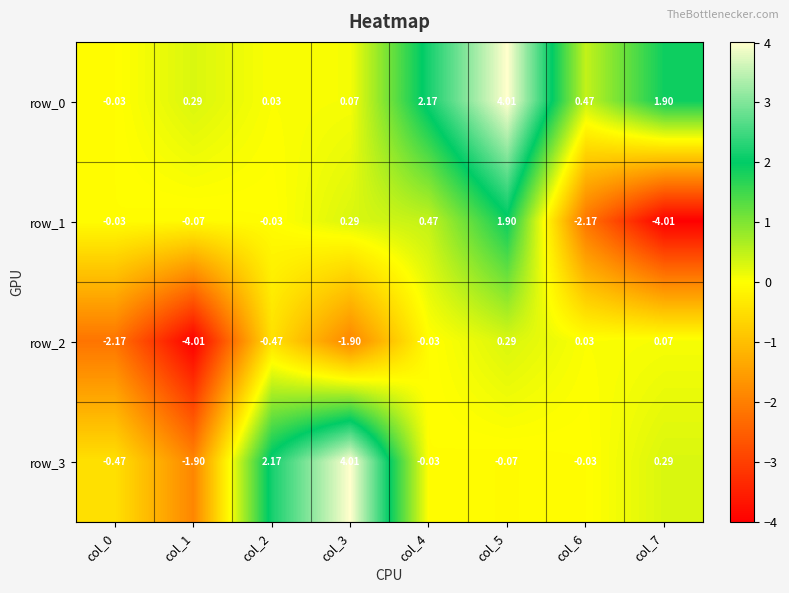

At which category is the sum across all series the highest?

col_5